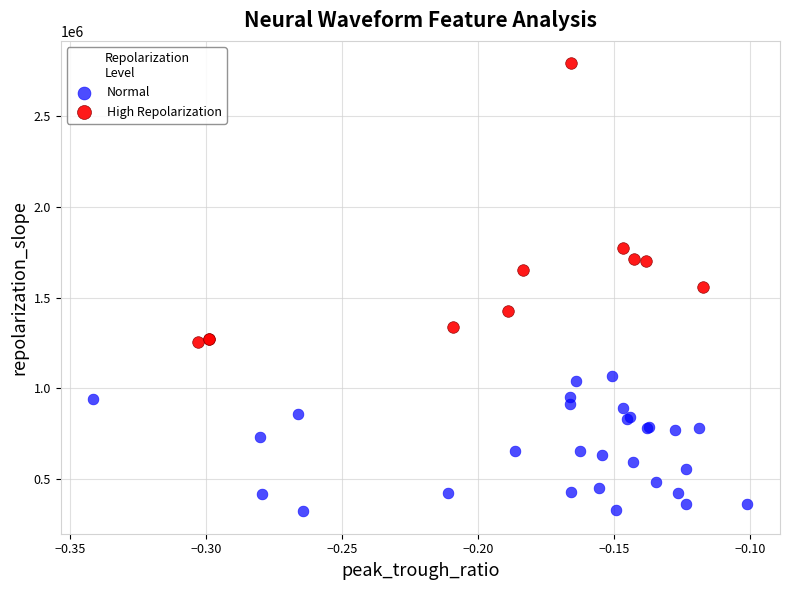

Which series has the largest Y range (max minus min)?

High Repolarization